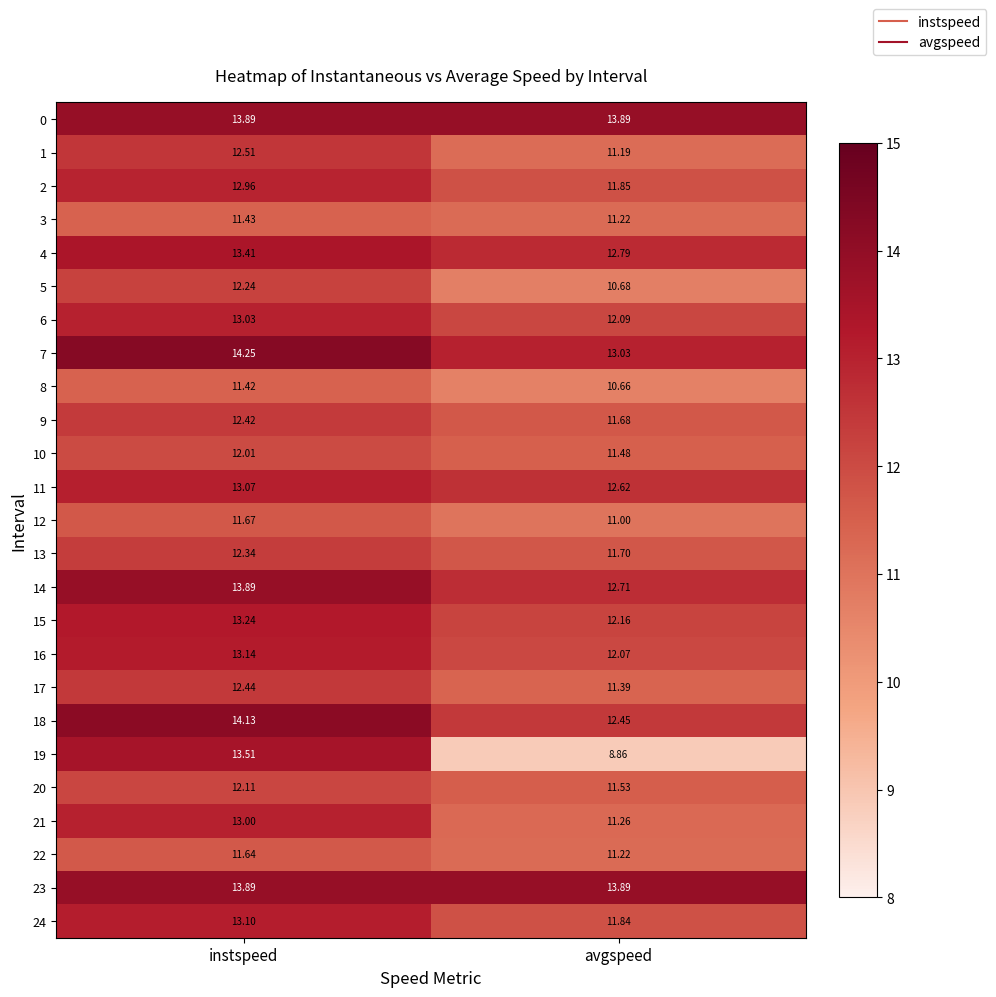

At which label does 1 first exceed 12?

instspeed